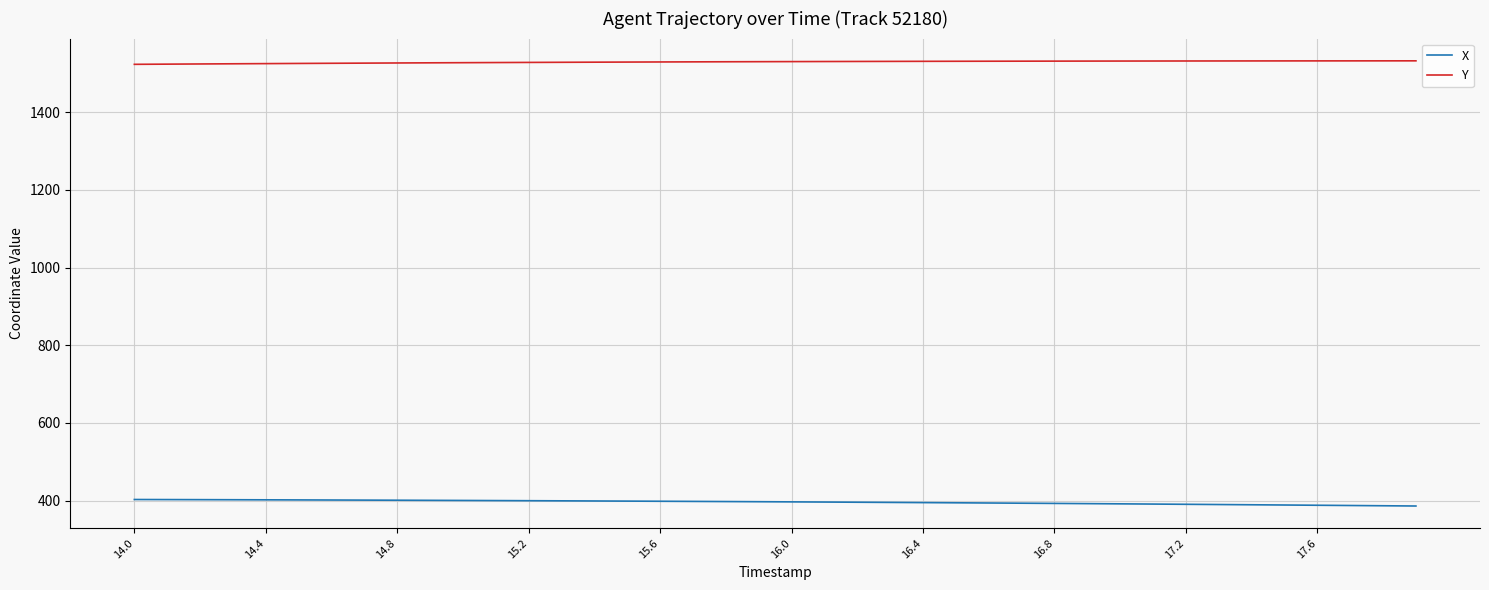

List the series in order of their overall mean, lowest first.

X, Y